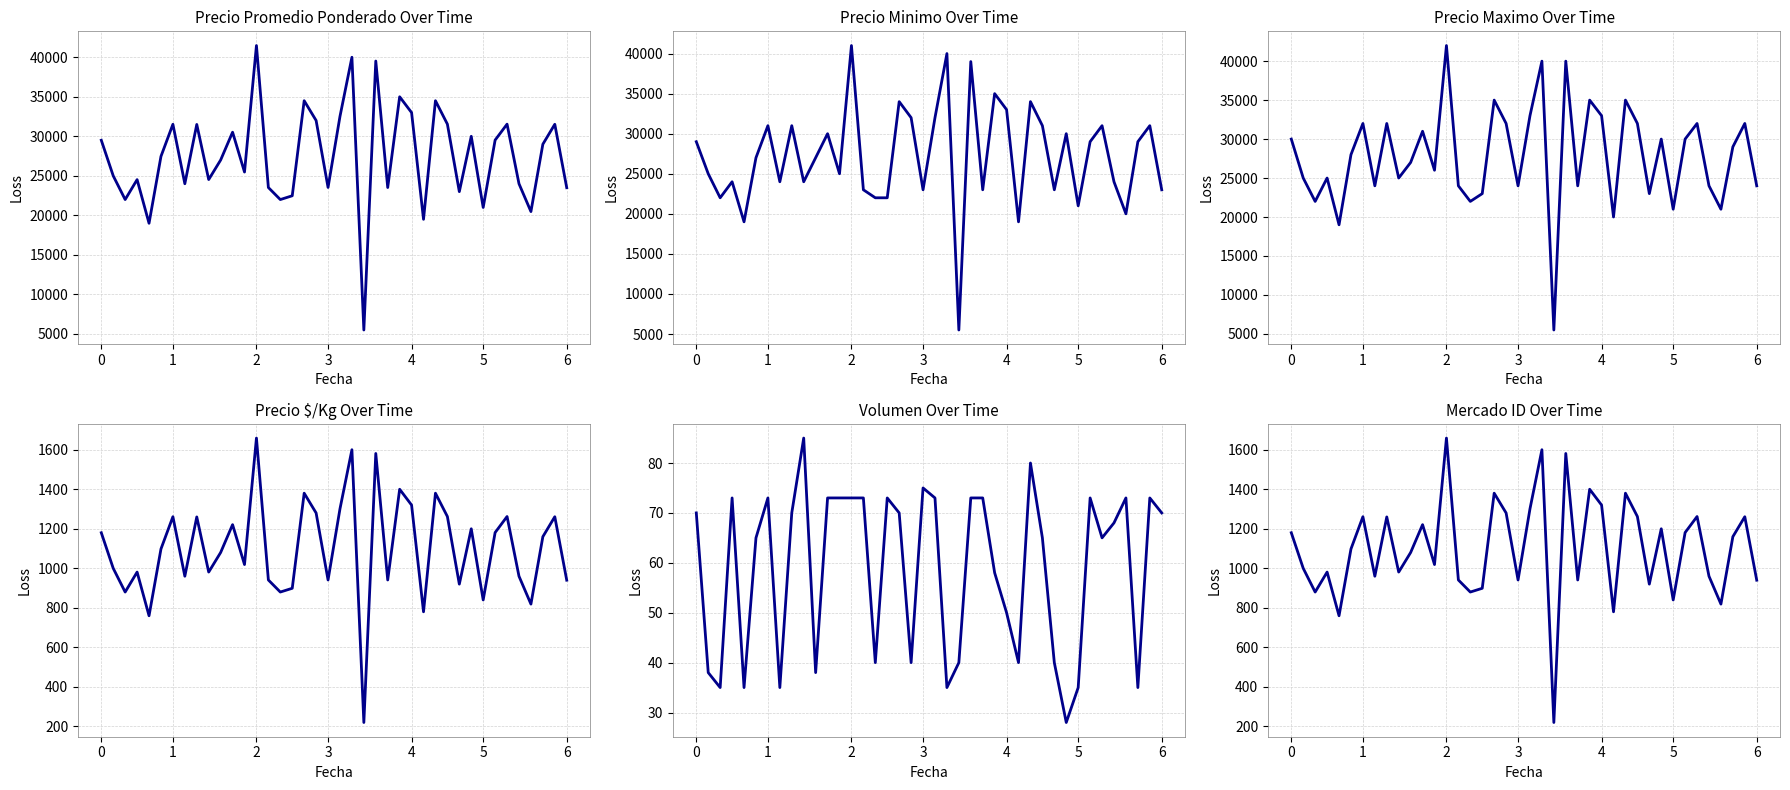

Is it true that Precio promedio ponderado equals 24529 at 9?

True